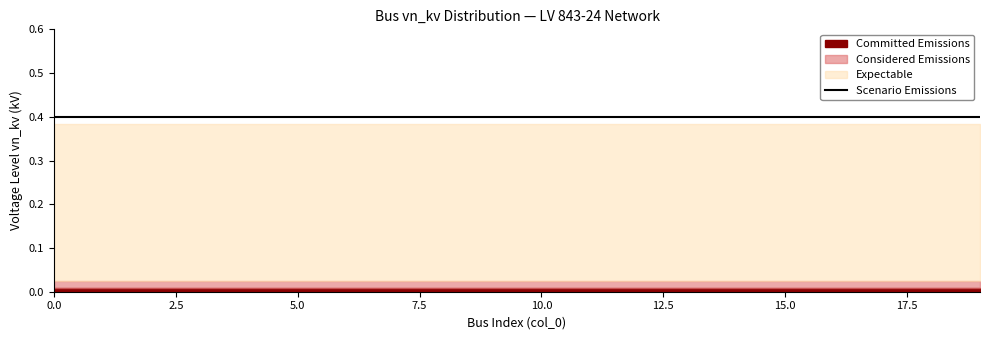

The Committed Emissions series shows 0.2 at 3. True or false?

False